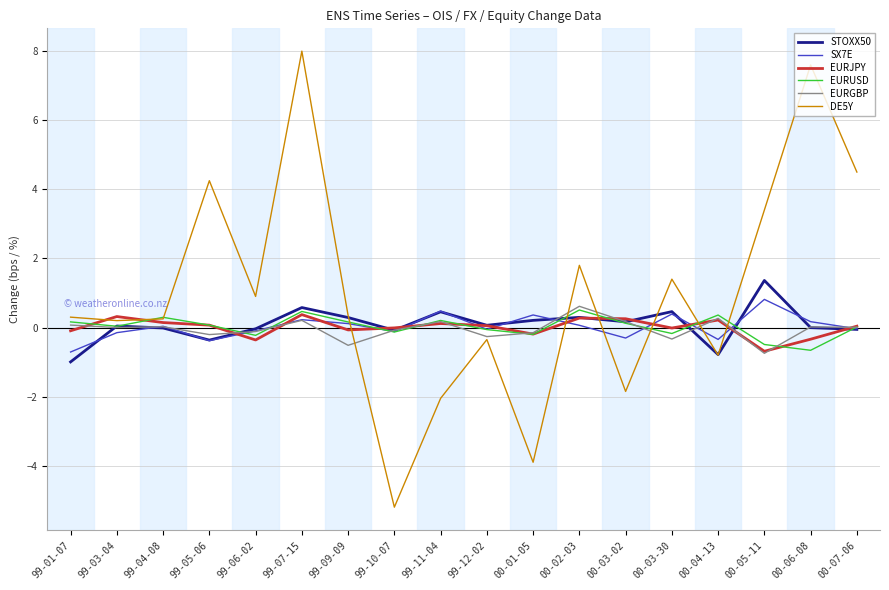

Between 99-12-02 and 00-03-30, which series saw the biggest shift?

DE5Y